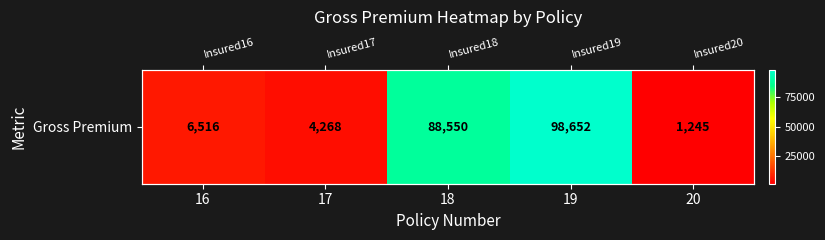

Count the number of data series in this chart.

1